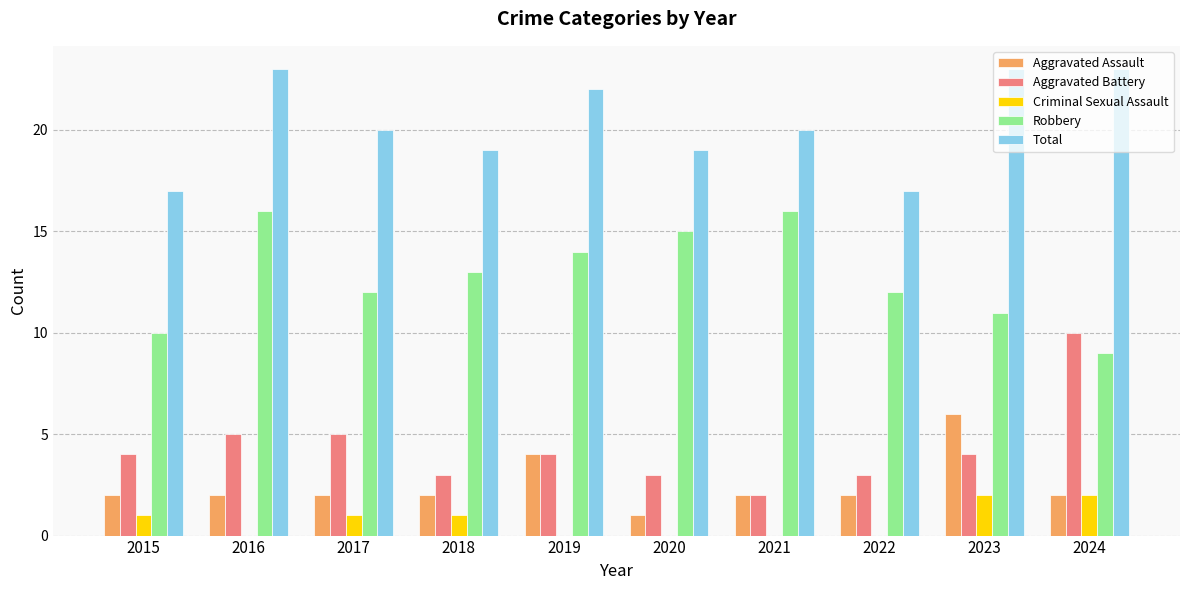

What is the sum of all Aggravated Battery values?

43